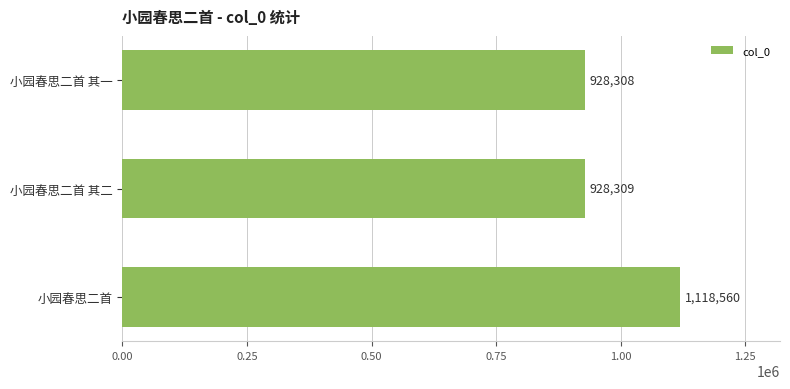

Reading bottom to top, list all the values displayed in this chart.

1118560	928309	928308